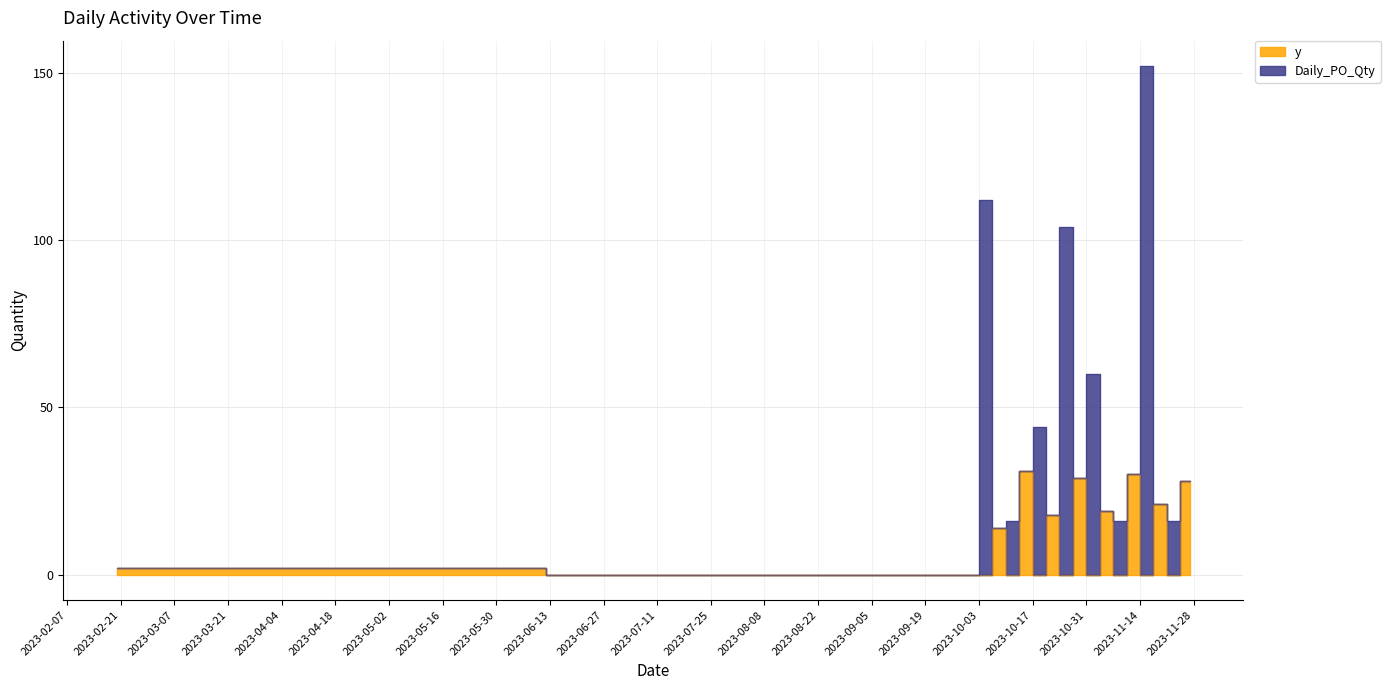

How many values exceed 2?

8